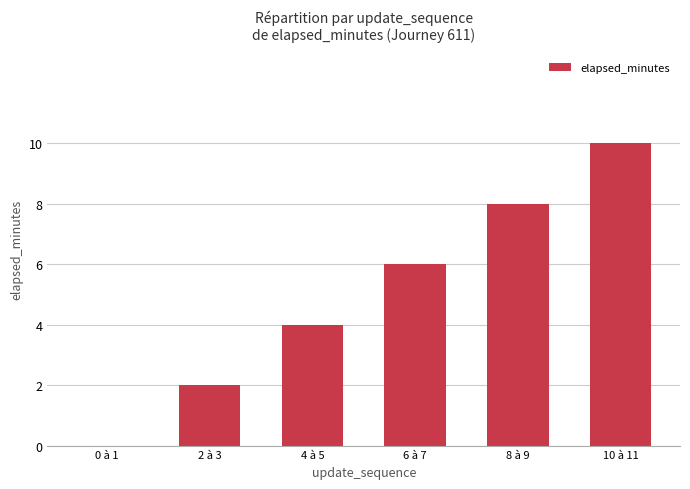

The value at 6 à 7 is 6. True or false?

True